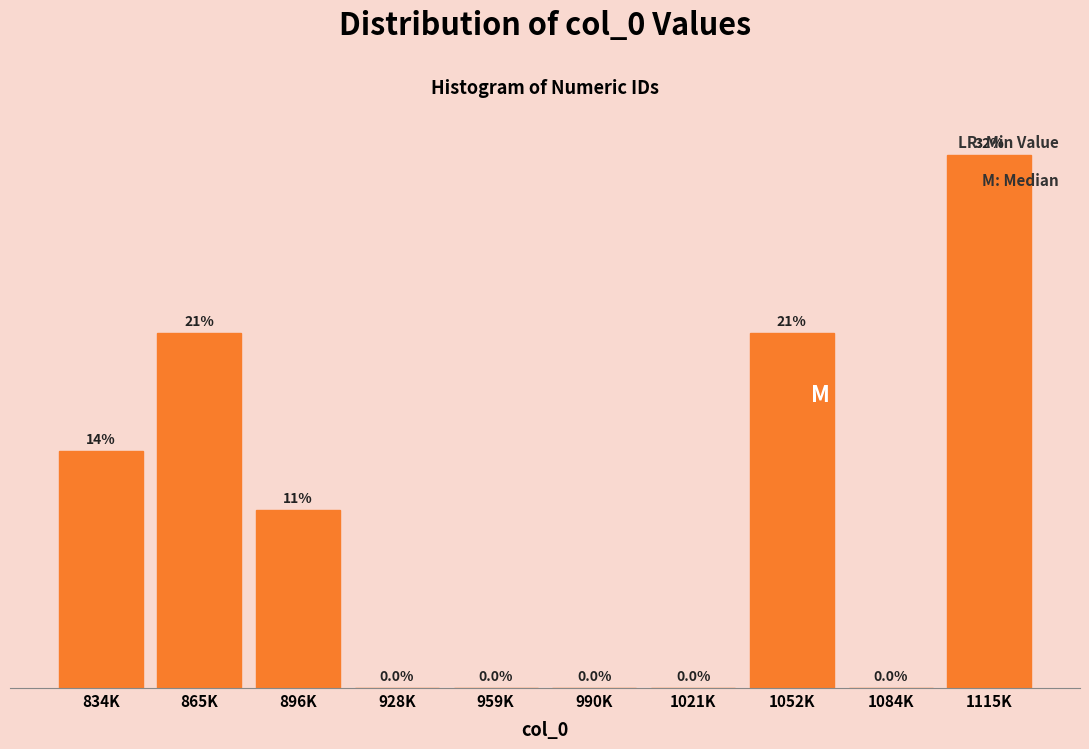

Where is the data nearest to the value 4?

834K